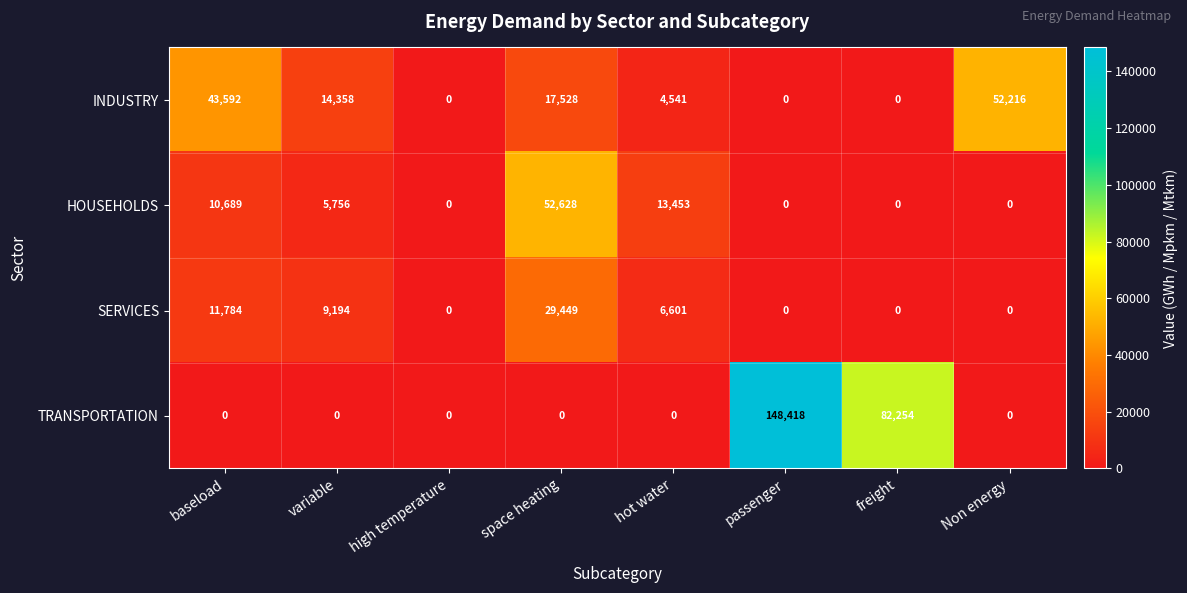

Is it true that SERVICES equals 11784 at baseload?

True